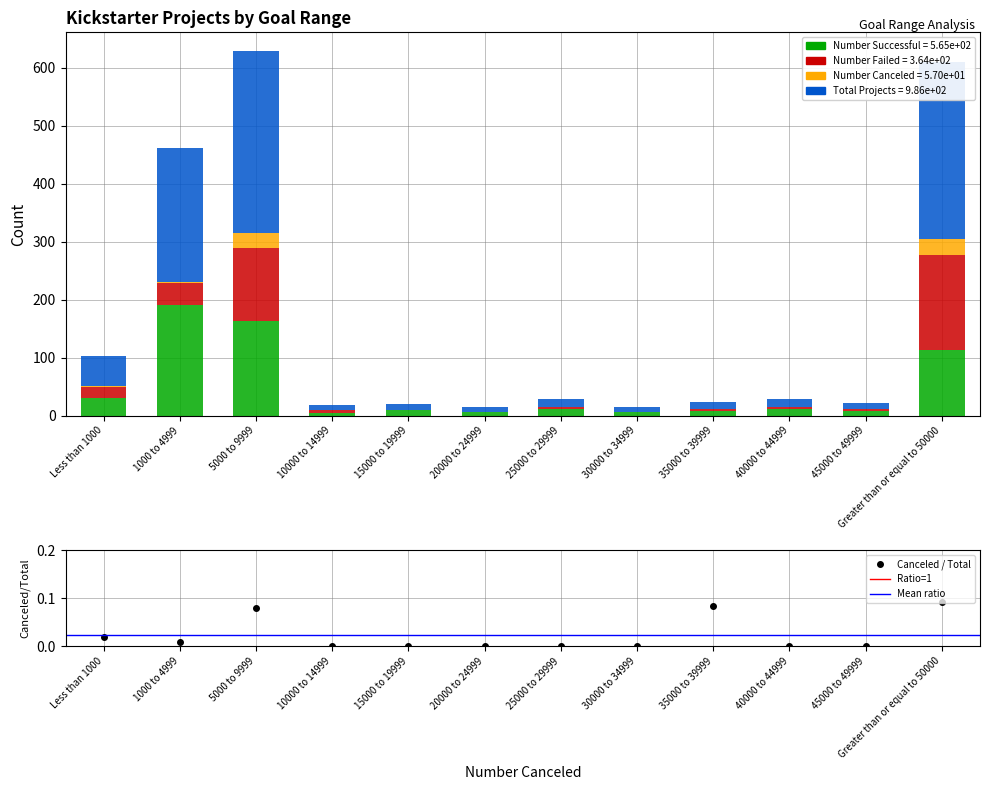

Which category has the lowest value in the Total Projects series?

20000 to 24999